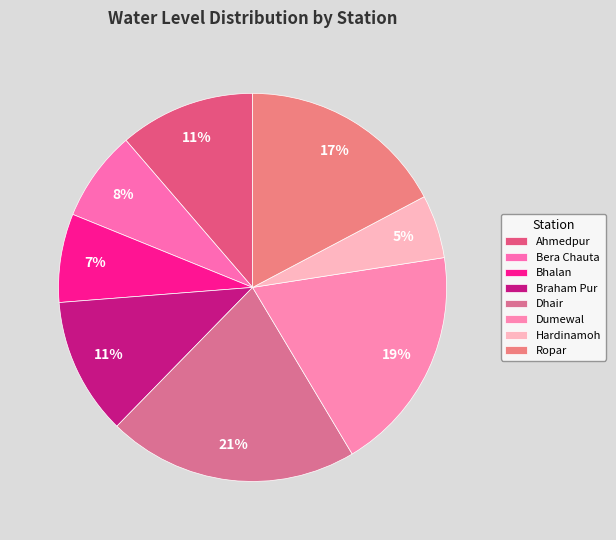

Do Ropar and Dumewal together represent more than half of the pie?

No